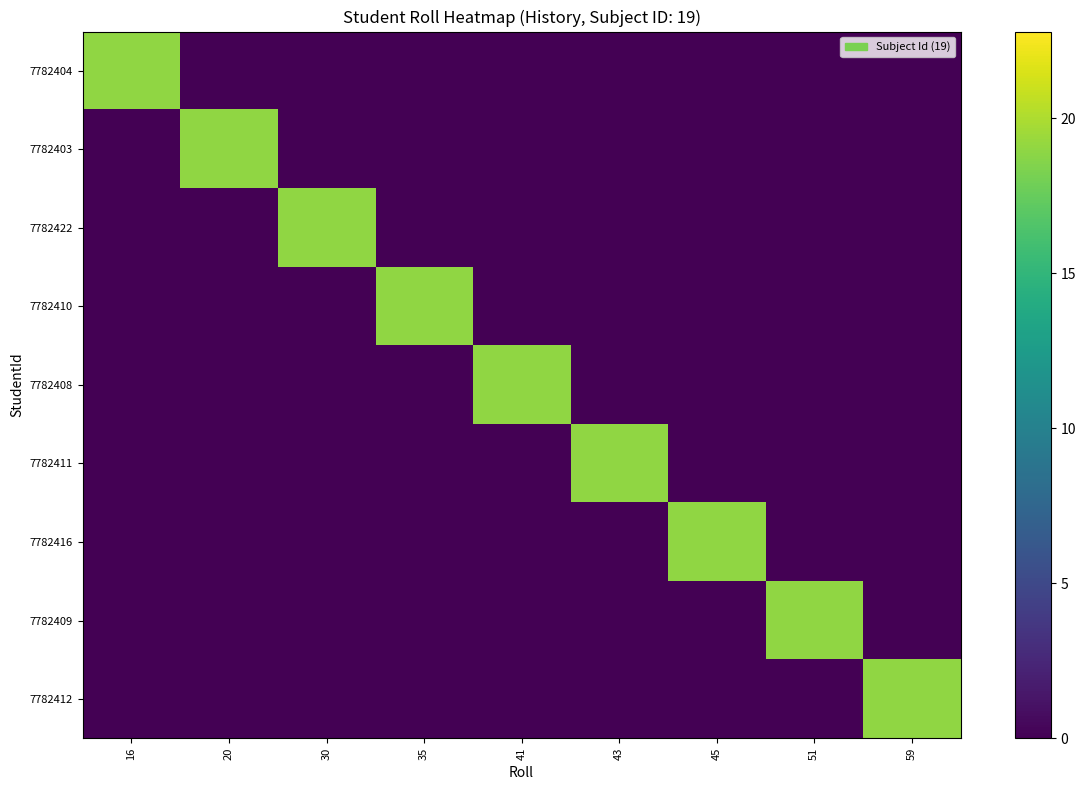

What is the maximum value shown in the chart?

19